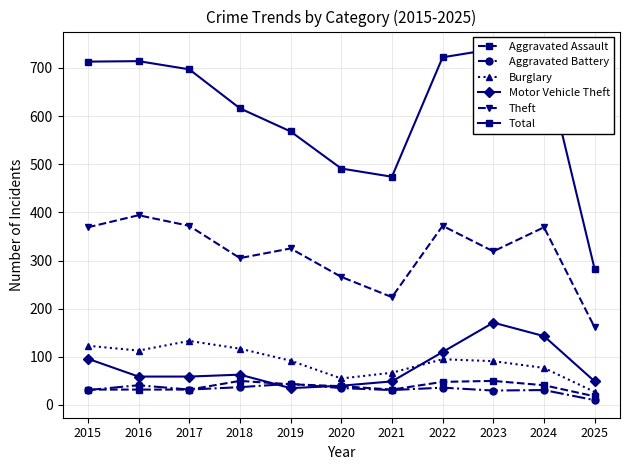

What is the difference between the maximum and second lowest values in the Burglary series?

78